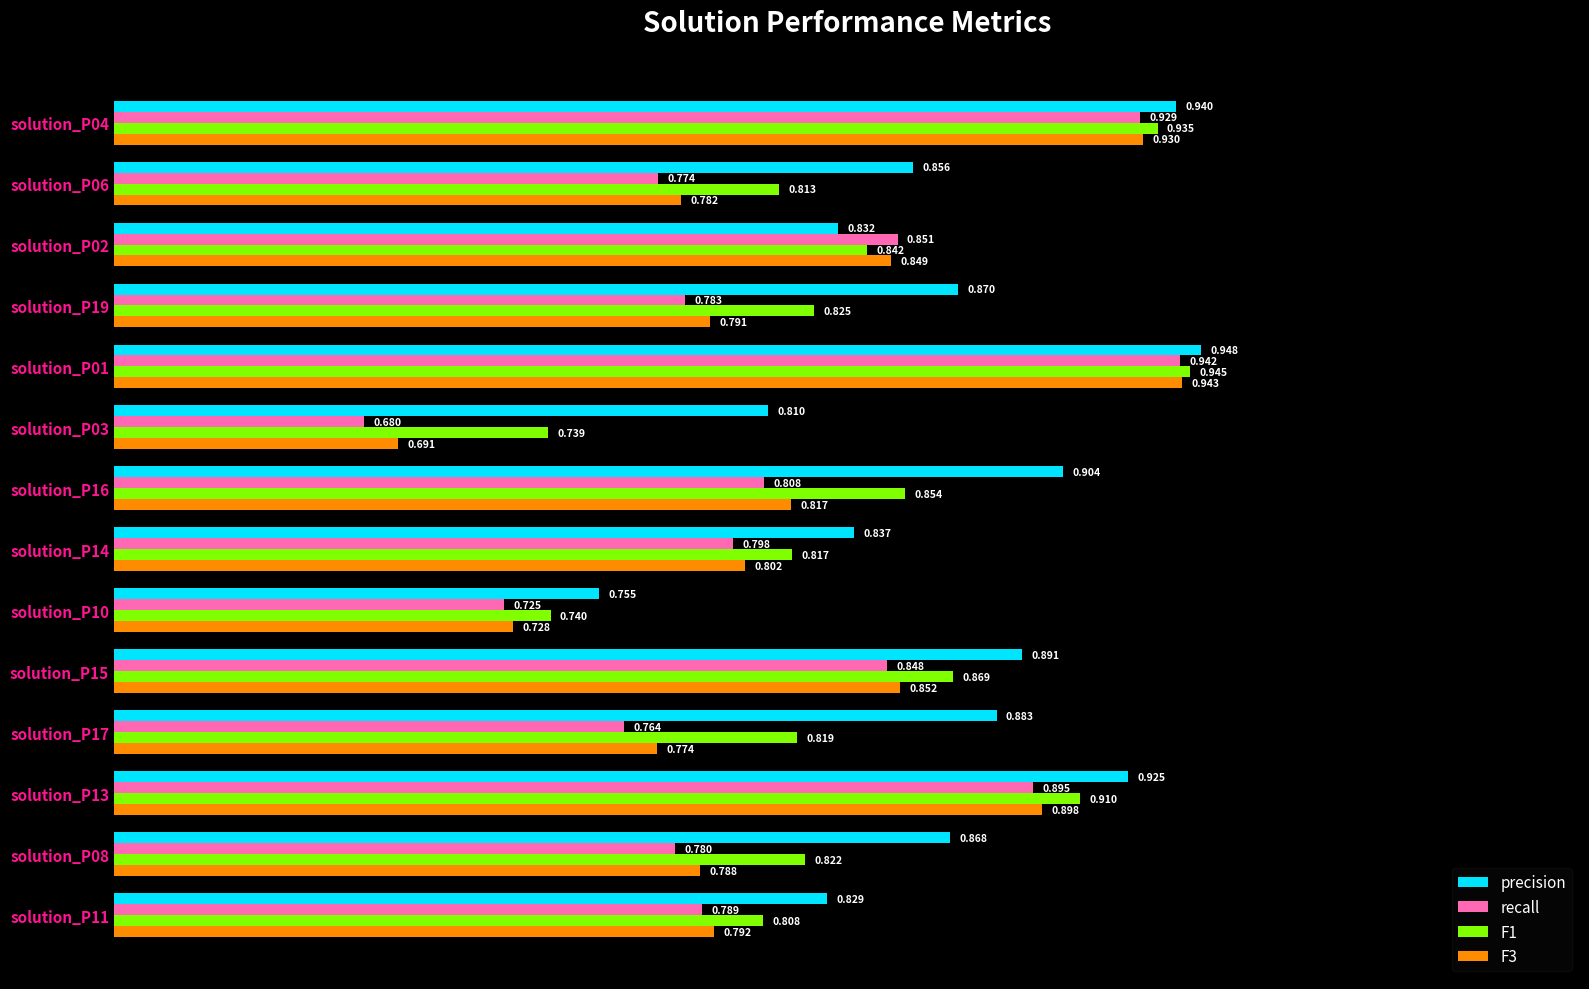

Which series has the largest total across all categories?

precision